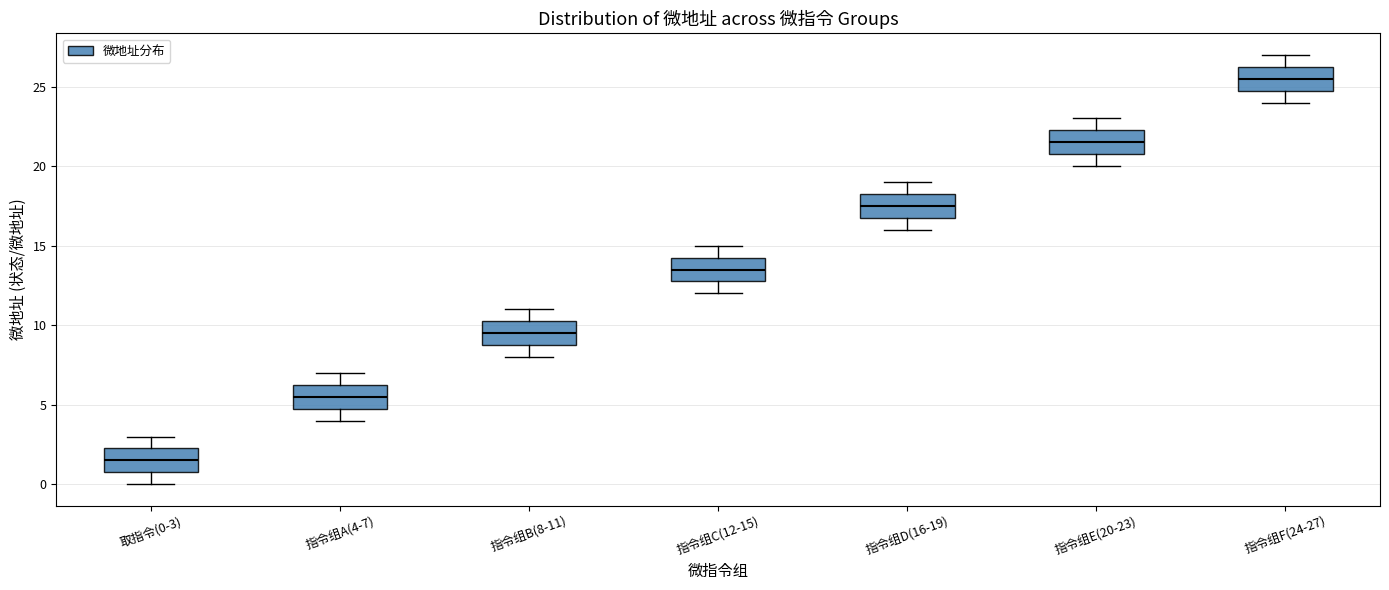

Reading left to right, read every box against the y-axis: the position of its median line, the range the box covers, and the ends of its whiskers. The values are not printed on the chart, so give them approximately, as read against the axis.

取指令(0-3): median 1.5, box 1.0 to 2.5, whiskers 0.0 to 3.0
指令组A(4-7): median 5.5, box 5.0 to 6.5, whiskers 4.0 to 7.0
指令组B(8-11): median 9.5, box 9.0 to 10.5, whiskers 8.0 to 11.0
指令组C(12-15): median 13.5, box 13.0 to 14.5, whiskers 12.0 to 15.0
指令组D(16-19): median 17.5, box 17.0 to 18.5, whiskers 16.0 to 19.0
指令组E(20-23): median 21.5, box 21.0 to 22.5, whiskers 20.0 to 23.0
指令组F(24-27): median 25.5, box 25.0 to 26.5, whiskers 24.0 to 27.0